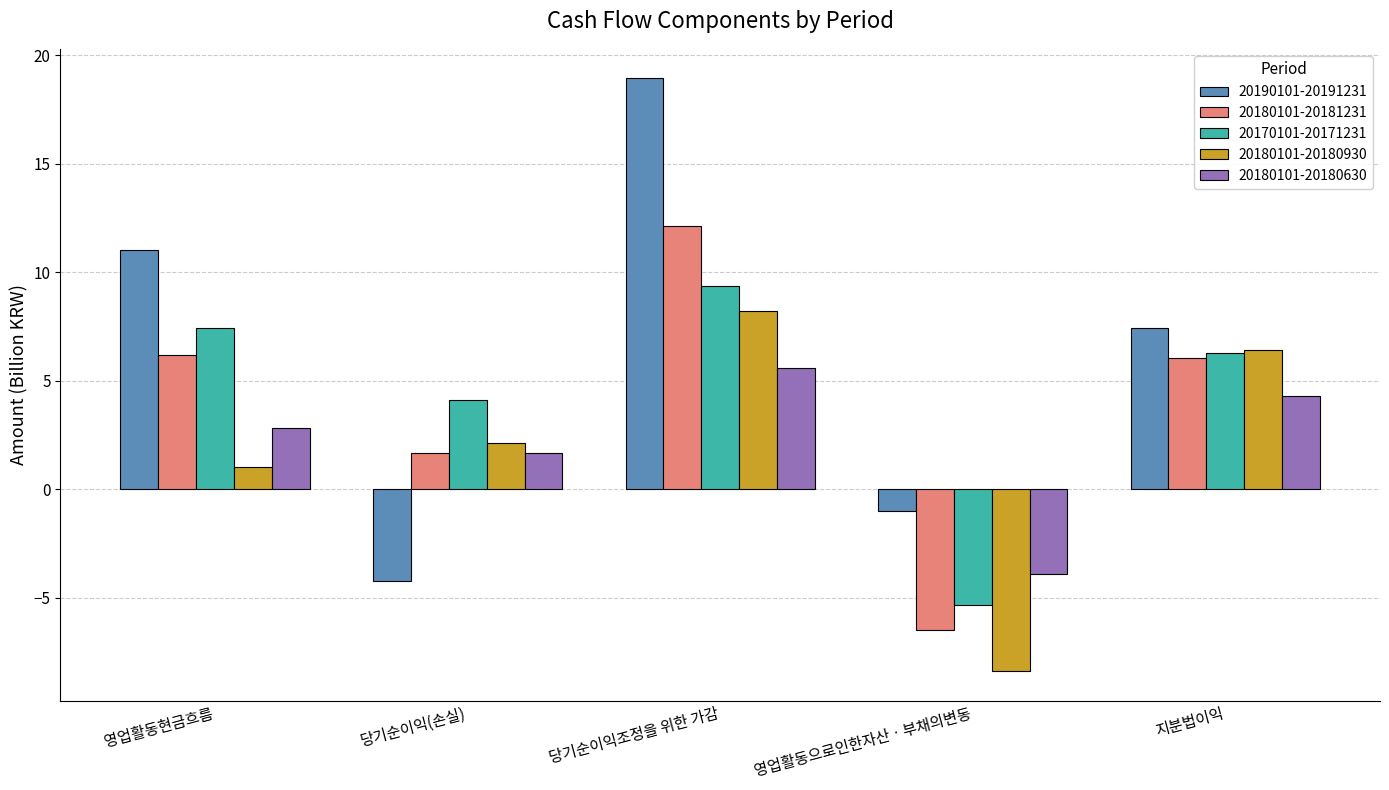

Which label corresponds to the smallest value in the chart?

영업활동으로인한자산ㆍ부채의변동